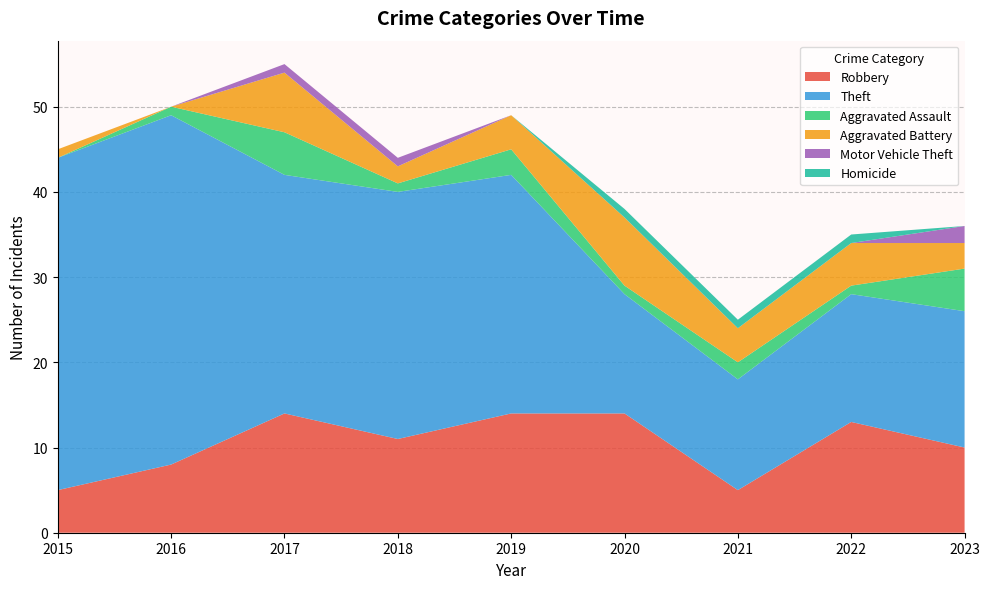

Reading left to right, transcribe all the data shown in this chart.

Robbery: 2015=5	2016=8	2017=14	2018=11	2019=14	2020=14	2021=5	2022=13	2023=10
Theft: 2015=39	2016=41	2017=28	2018=29	2019=28	2020=14	2021=13	2022=15	2023=16
Aggravated Assault: 2015=0	2016=1	2017=5	2018=1	2019=3	2020=1	2021=2	2022=1	2023=5
Aggravated Battery: 2015=1	2016=0	2017=7	2018=2	2019=4	2020=8	2021=4	2022=5	2023=3
Motor Vehicle Theft: 2015=0	2016=0	2017=1	2018=1	2019=0	2020=0	2021=0	2022=0	2023=2
Homicide: 2015=0	2016=0	2017=0	2018=0	2019=0	2020=1	2021=1	2022=1	2023=0